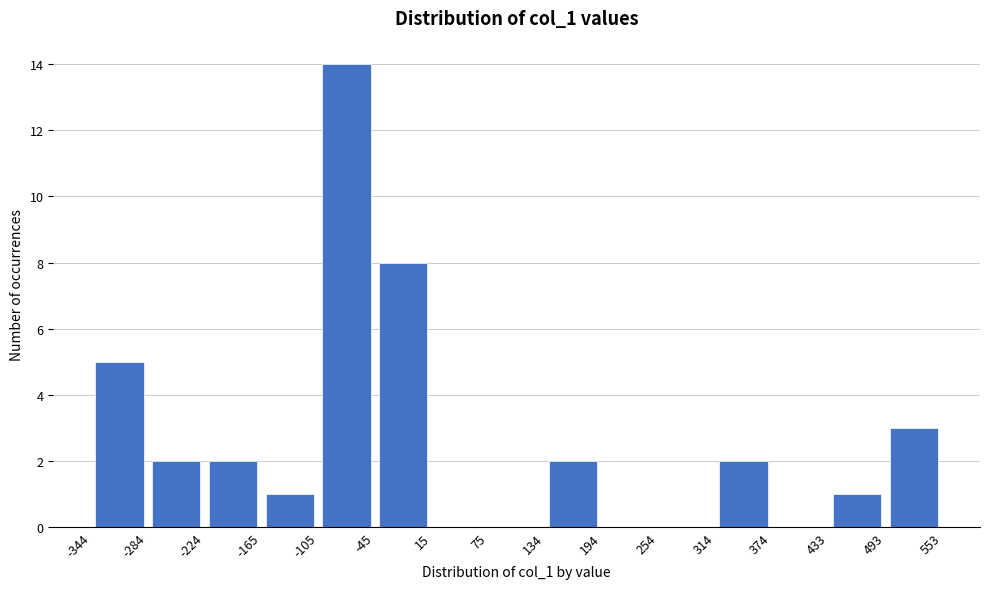

What is the height of the bar covering 314 to 374 on the x-axis? The values are not printed on the chart, so give them approximately, as read against the axis.

2